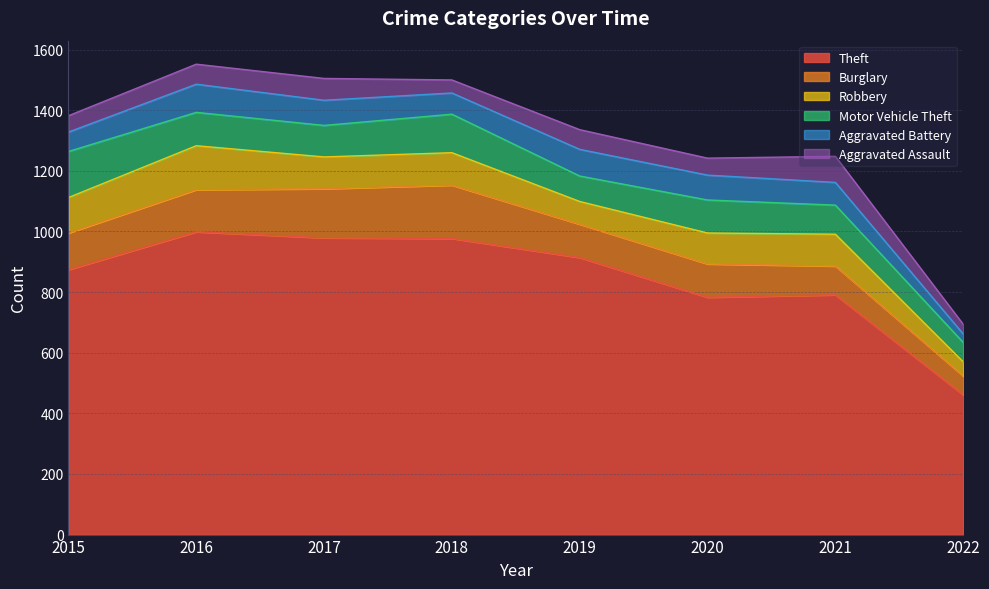

What is the total value across all series at 2018?

1500